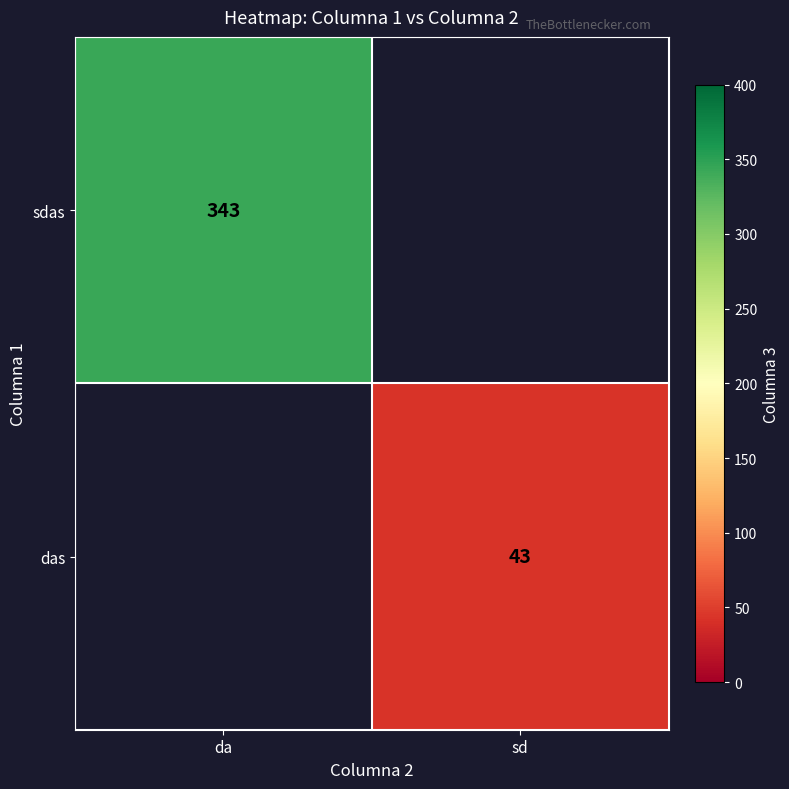

The sdas series shows 196 at da. True or false?

False